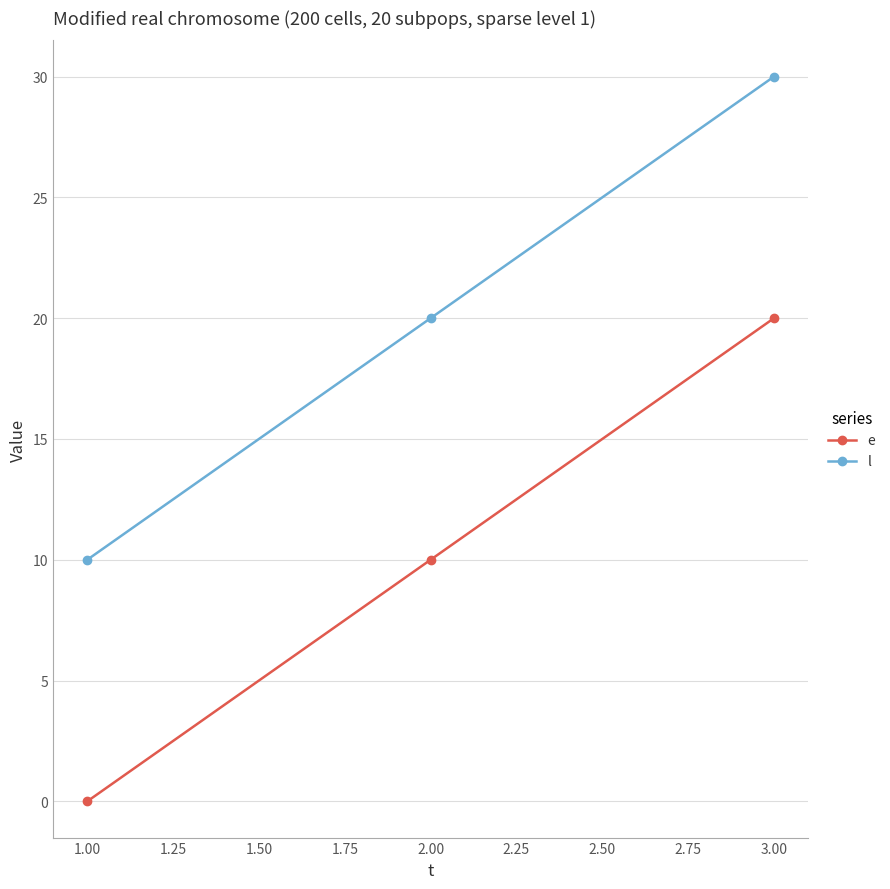

Rank the categories by e value from lowest to highest.

1.00, 2.00, 3.00